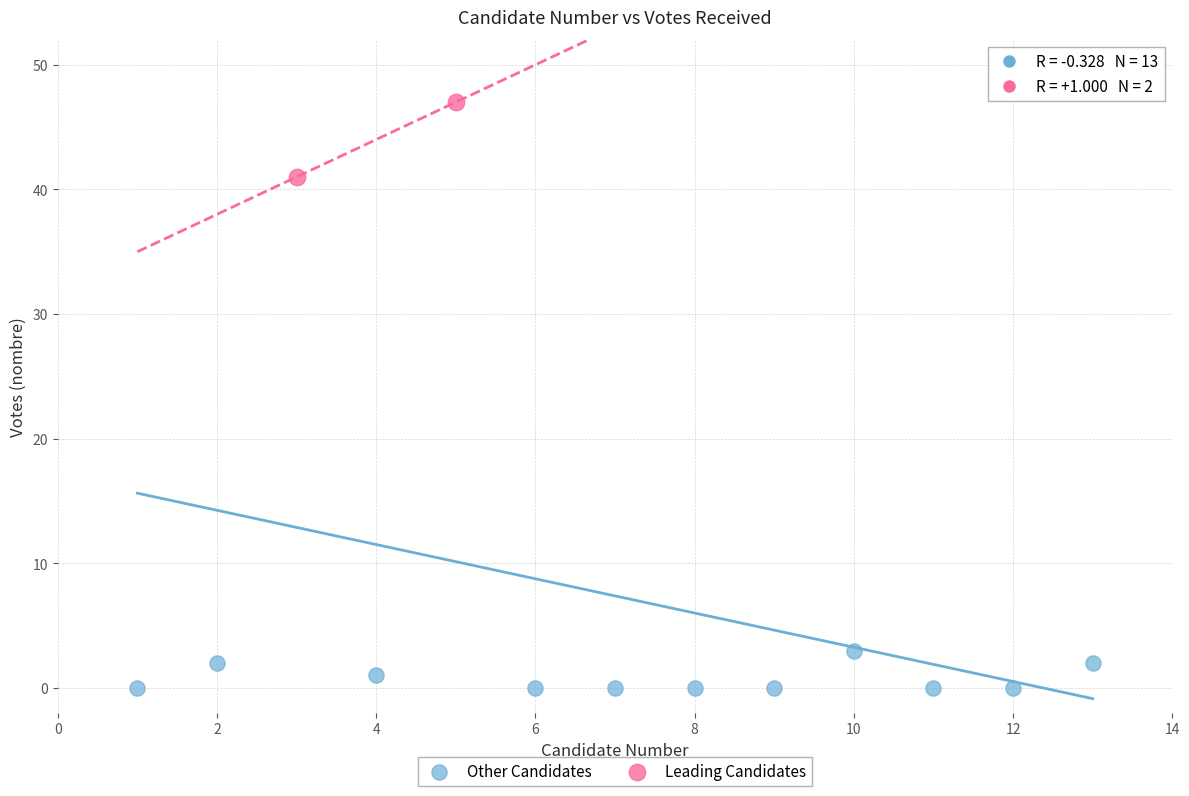

What are all the series names shown in the legend?

Other Candidates, Leading Candidates